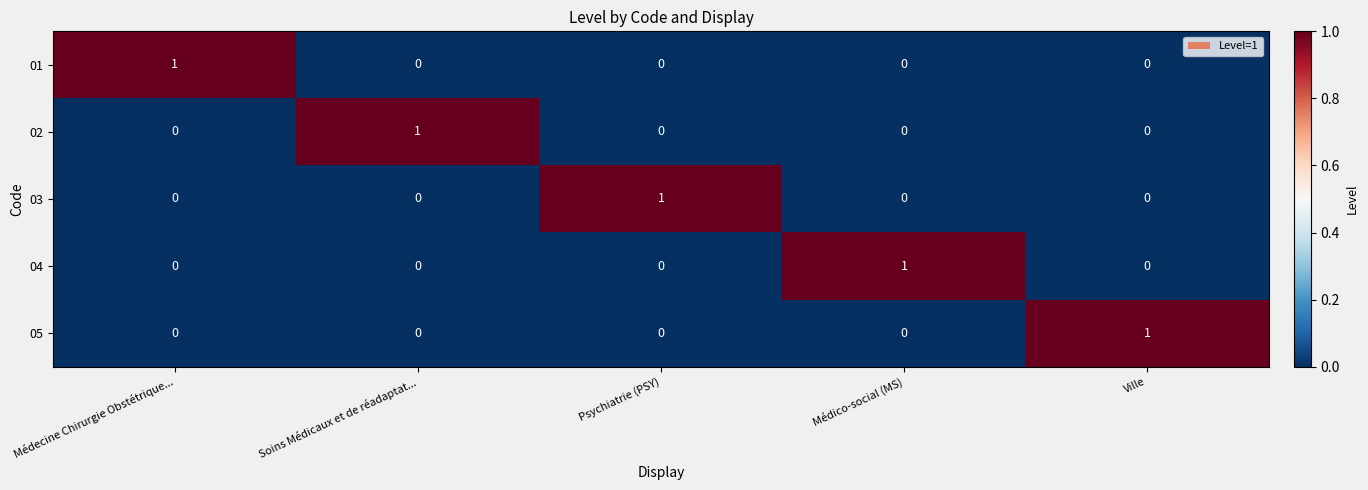

Count the 03 values in the range 0 to 1.

5